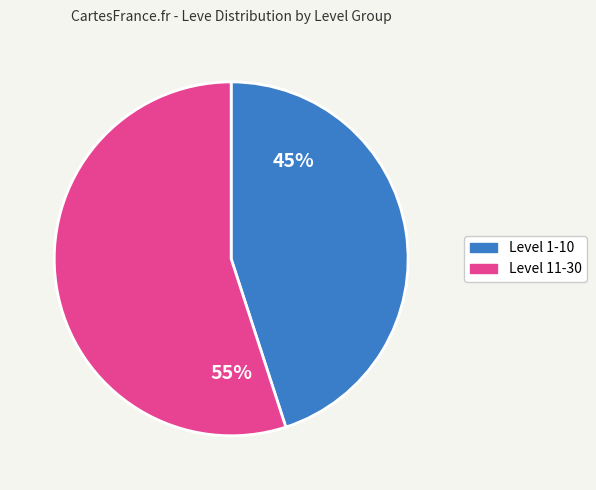

Is there any slice that represents more than half of the pie?

Yes